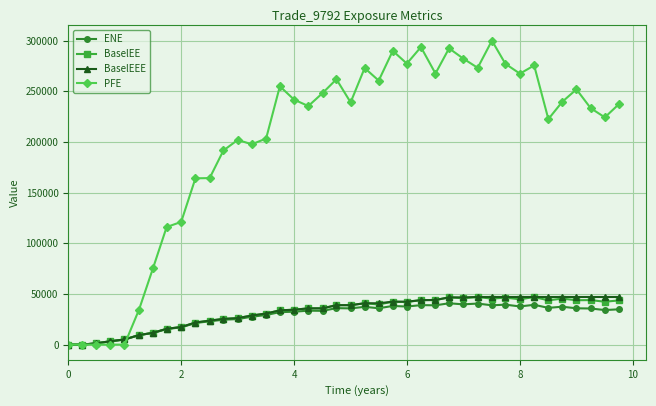

At how many categories does at least one series exceed 10424?

35